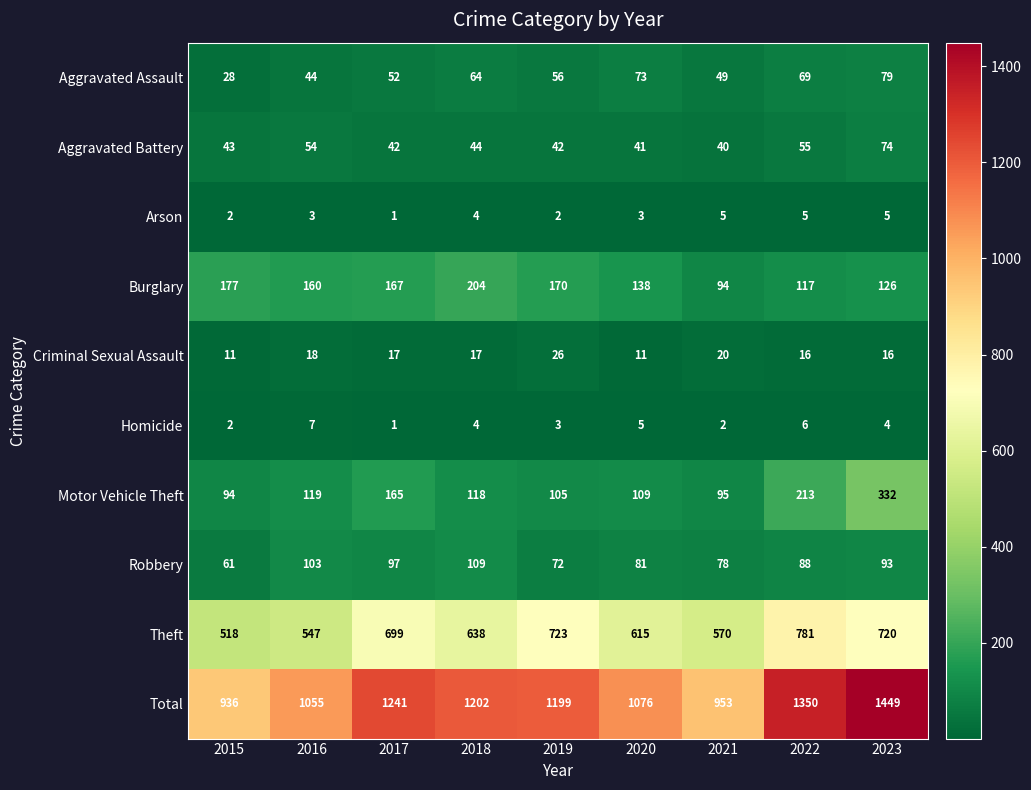

Rank the series at 2022 from highest to lowest value.

Total, Theft, Motor Vehicle Theft, Burglary, Robbery, Aggravated Assault, Aggravated Battery, Criminal Sexual Assault, Homicide, Arson